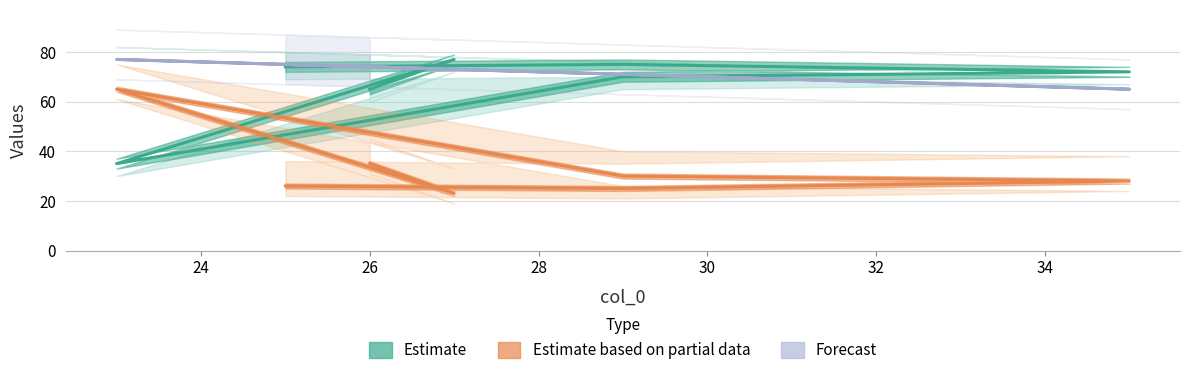

What is the value of the Estimate based on partial data point at the 3rd from the left?

28